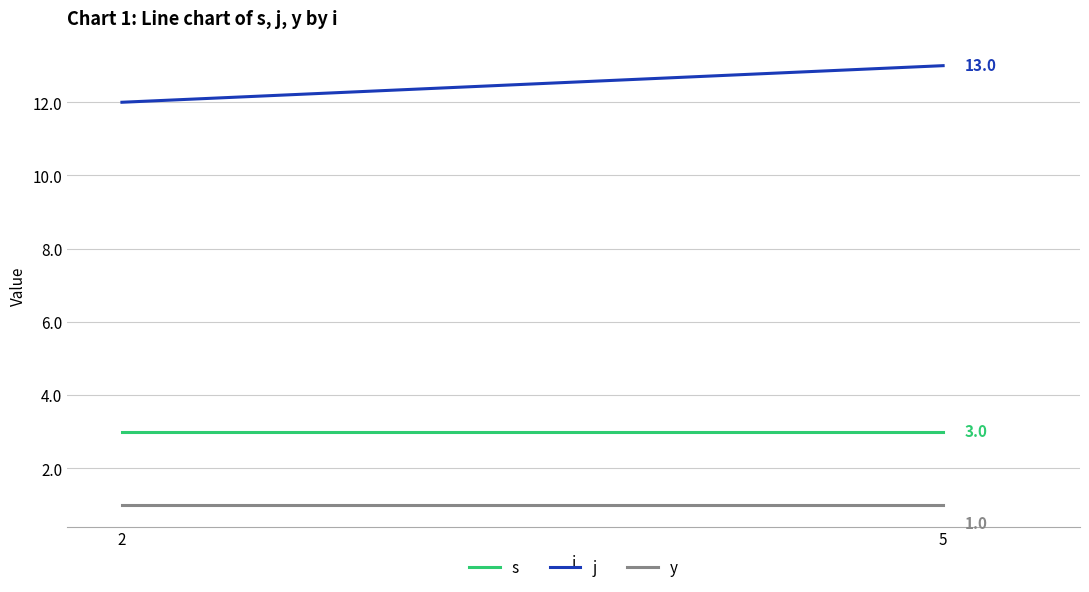

Where is j nearest to the value 12?

2